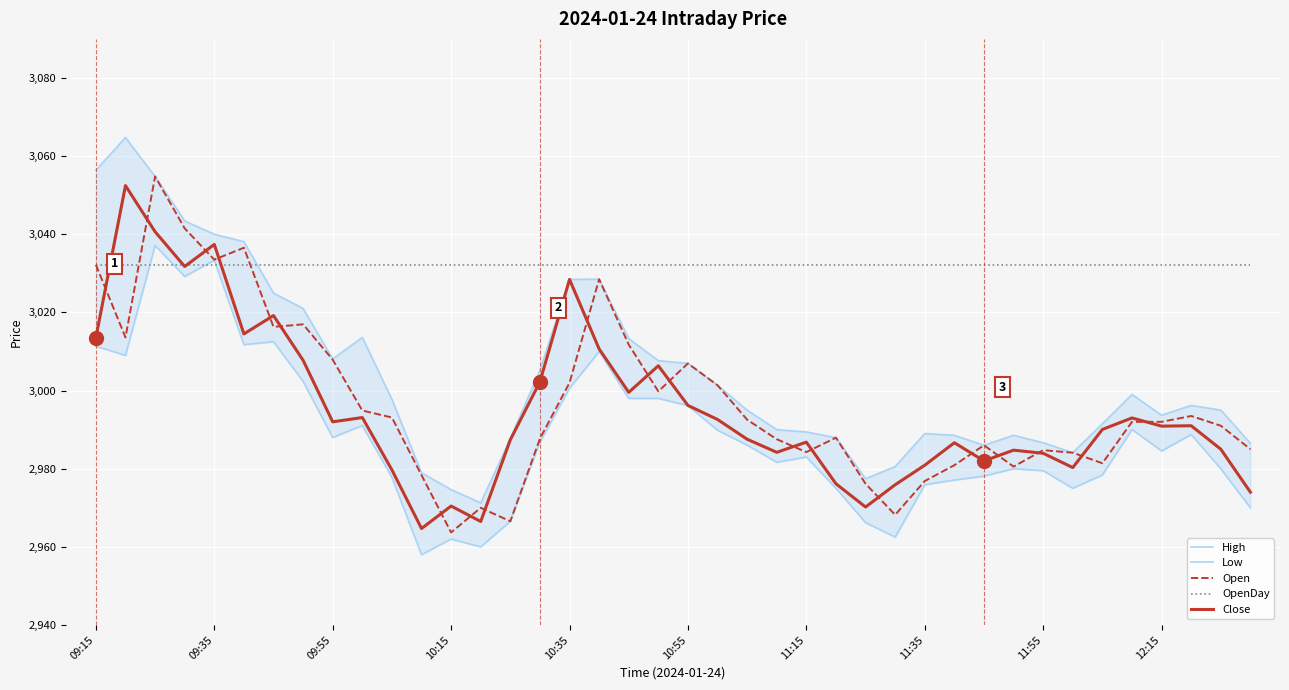

At which category does the chart reach its minimum across all series?

11